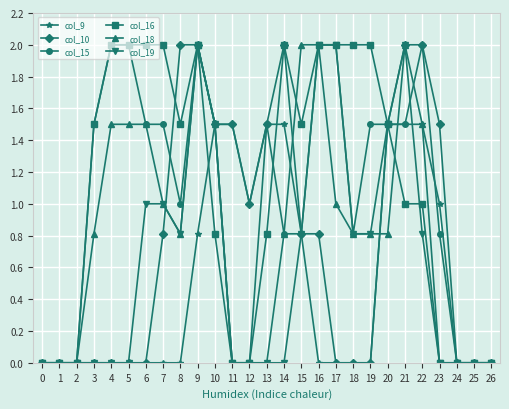

What is the difference between the maximum and minimum values in the col_19 series?

2.0